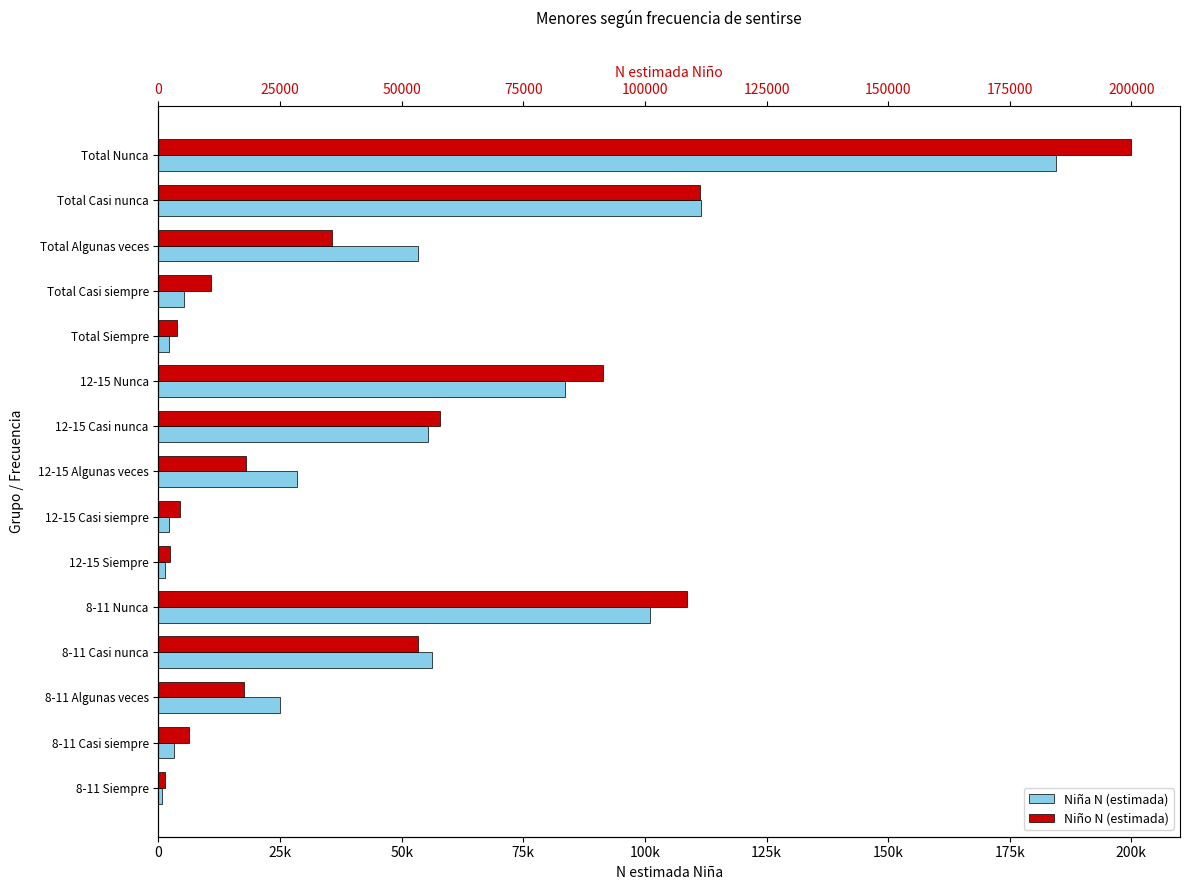

Does the chart contain stacked bars?

No